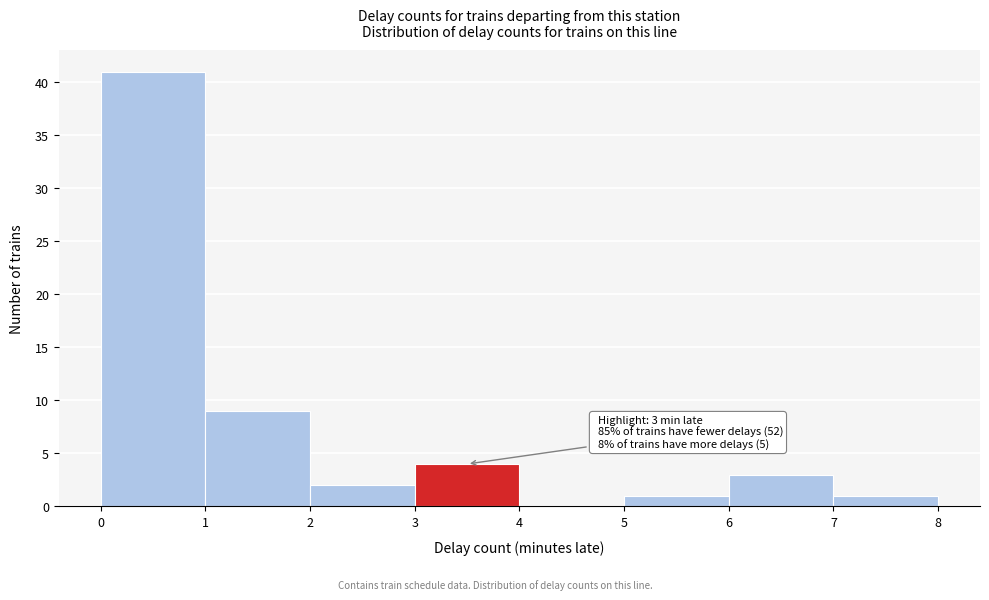

Which range on the x-axis has the tallest bar?

0 to 1